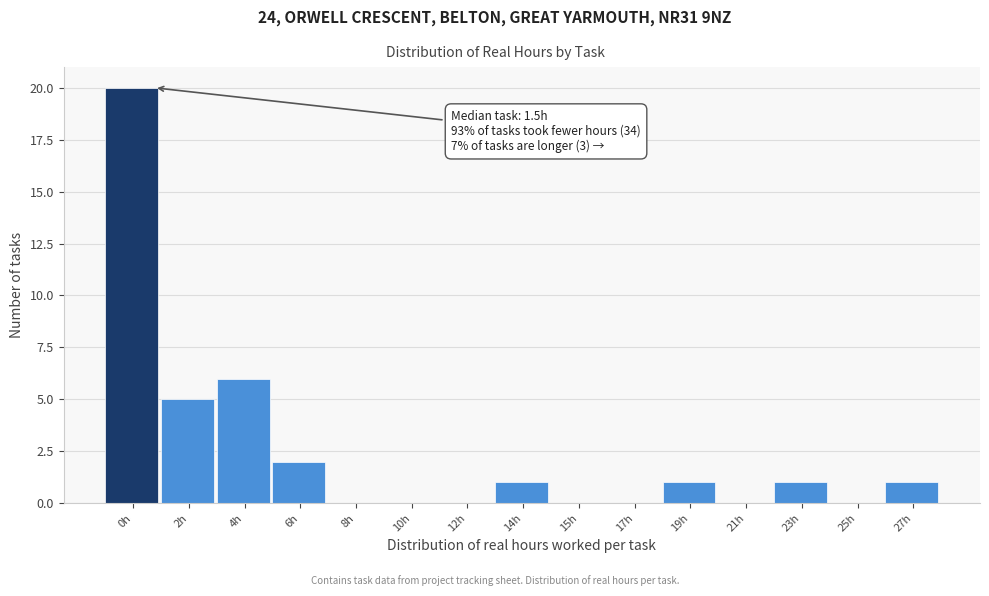

Reading left to right, list all the values displayed in this chart.

0h=20	2h=5	4h=6	6h=2	8h=0	10h=0	12h=0	14h=1	15h=0	17h=0	19h=1	21h=0	23h=1	25h=0	27h=1